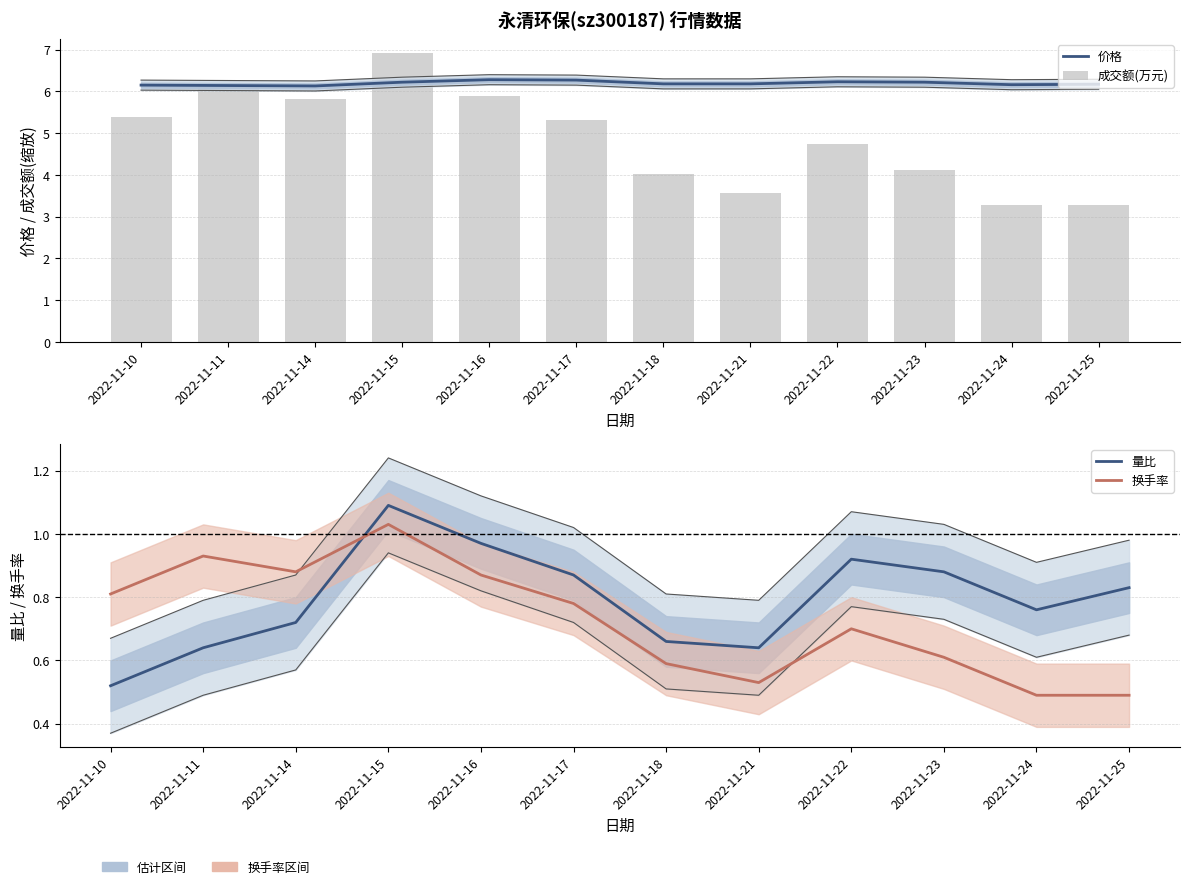

What is the minimum value for 量比?

0.5